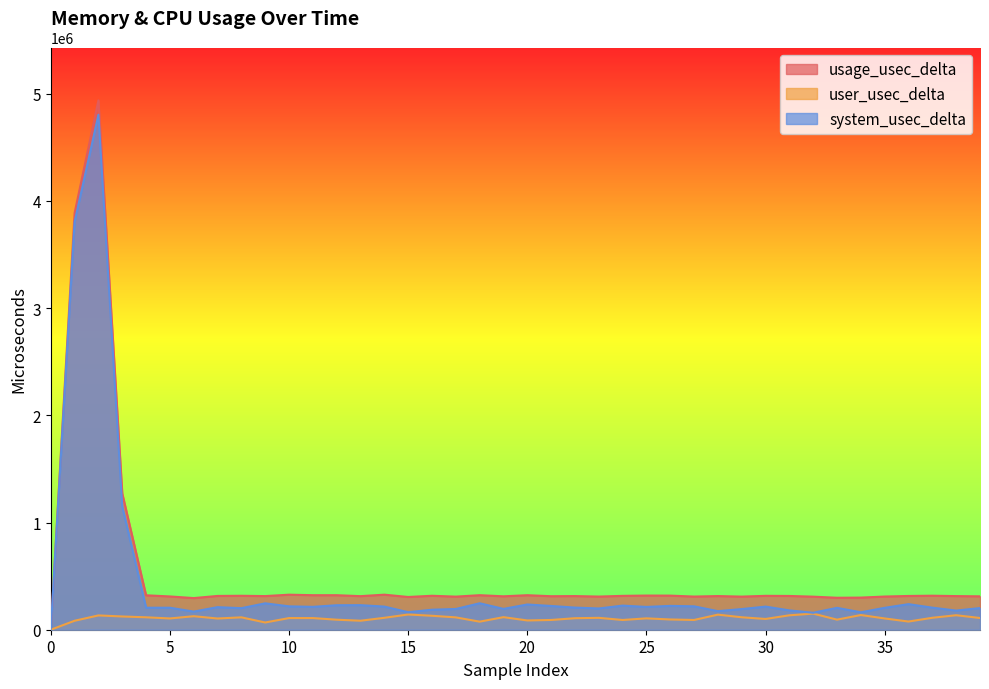

What is the total value across all series at 13?

626297